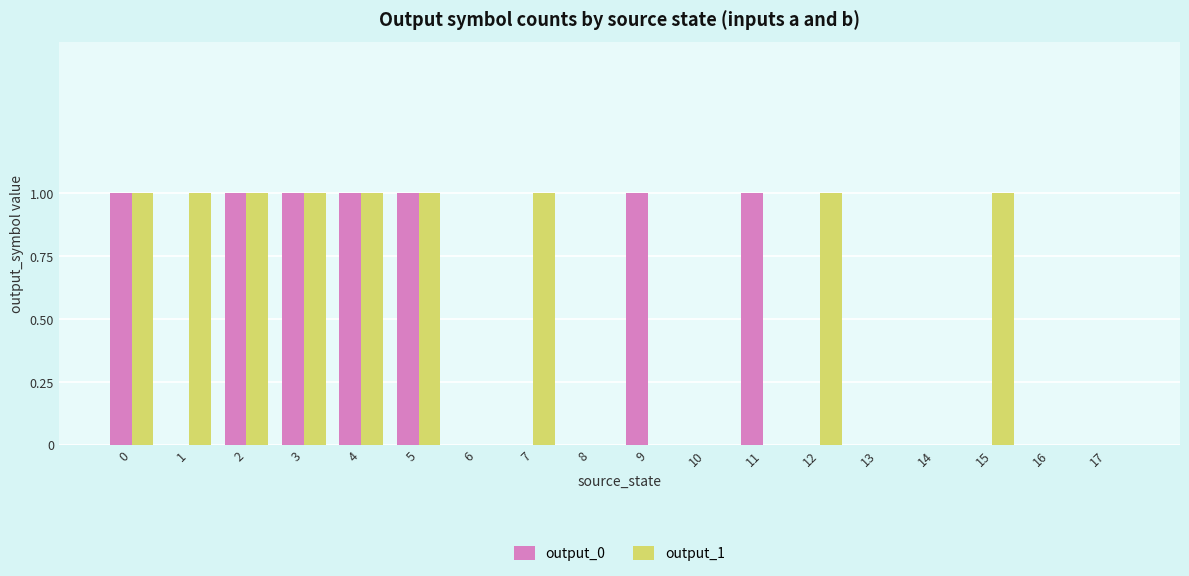

Reading right to left, extract all data points from this chart.

output_0: 0	0	0	0	0	0	1	0	1	0	0	0	1	1	1	1	0	1
output_1: 0	0	1	0	0	1	0	0	0	0	1	0	1	1	1	1	1	1